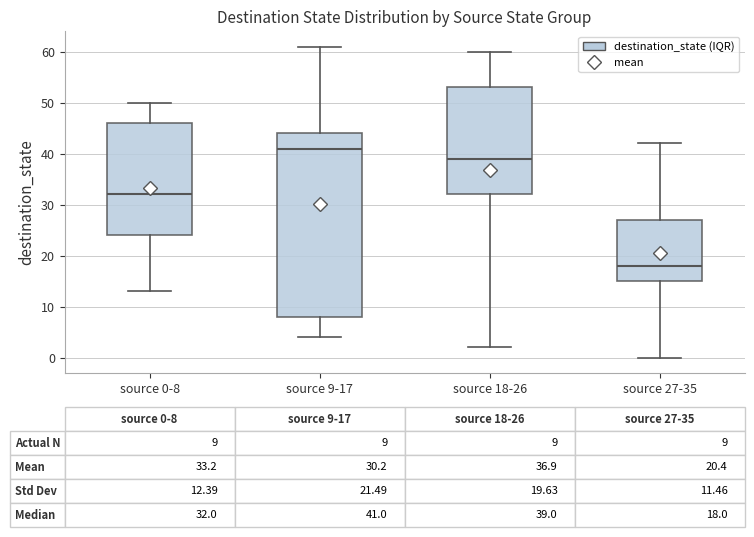

Comparing the boxes themselves (not the whiskers), which one is the tallest?

source 9-17